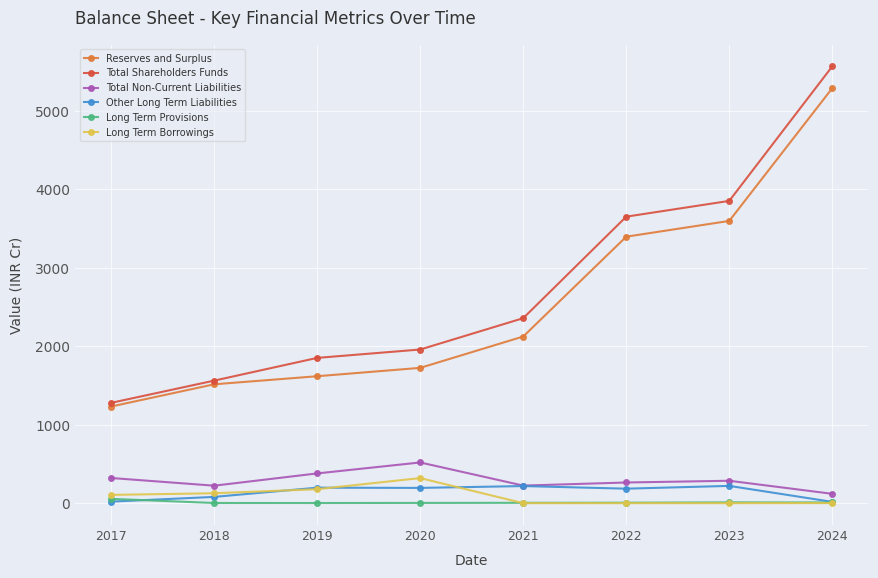

How many values in the Total Shareholders Funds series exceed 2357?

4